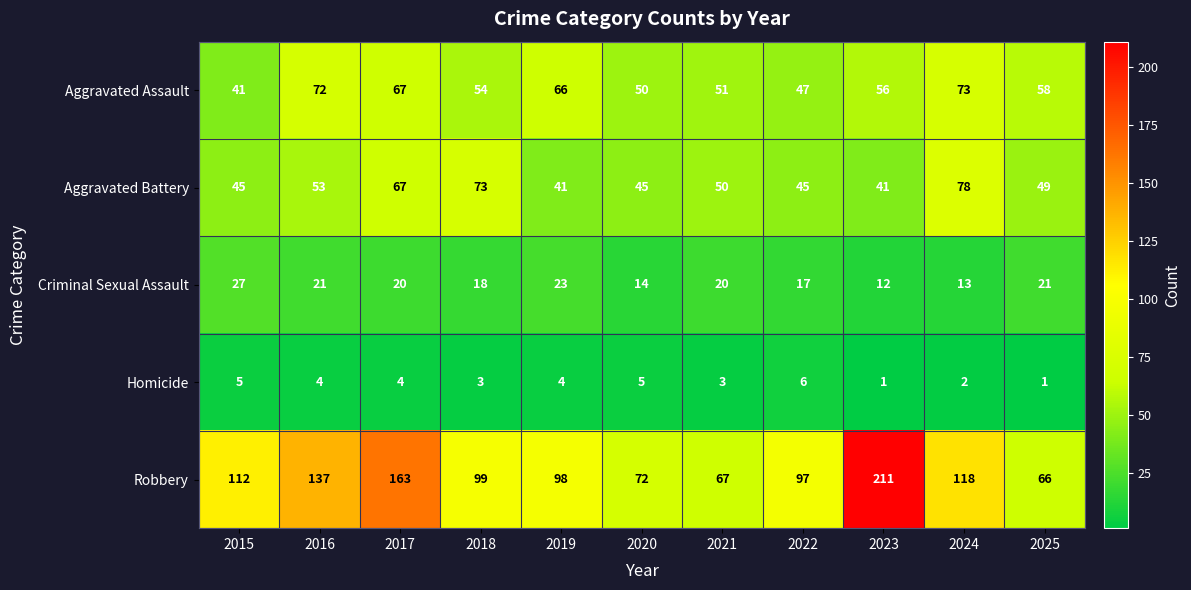

Rank the series by their maximum value, from highest to lowest.

Robbery, Aggravated Battery, Aggravated Assault, Criminal Sexual Assault, Homicide